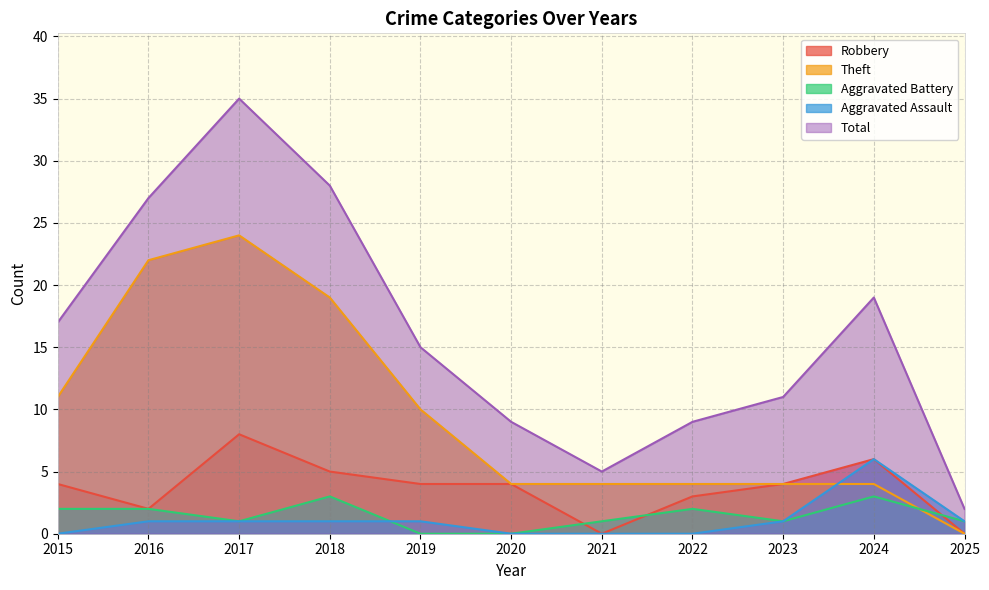

At which category is the sum across all series the highest?

2017